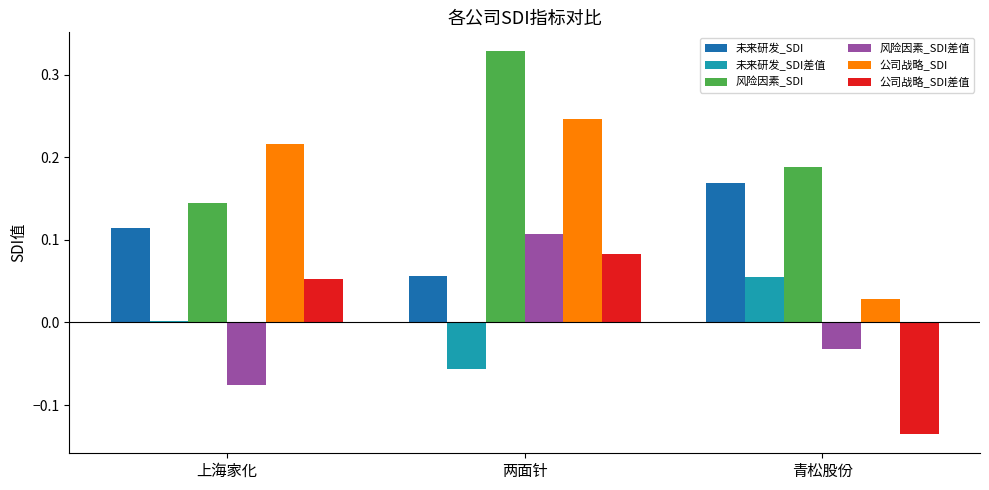

How many bars are there in each group?

6